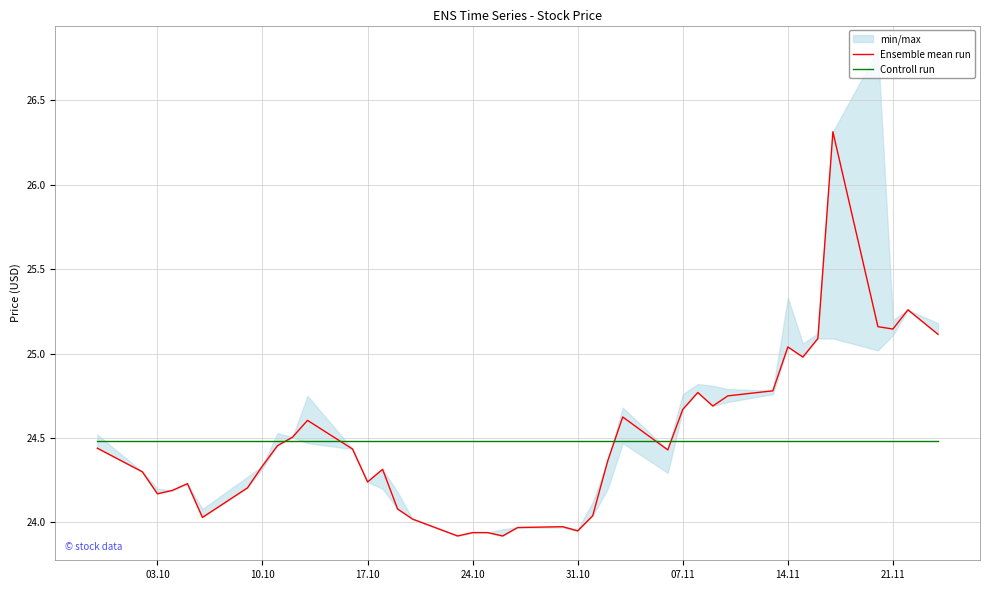

What is the difference between the second highest and second lowest values in the Ensemble mean run series?

1.3